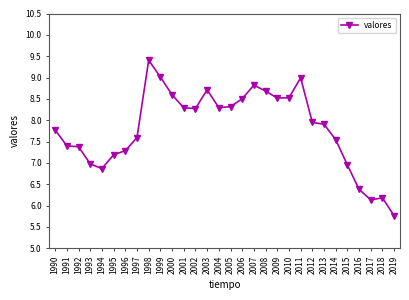

What is the value of the 30th point from the left?

5.8